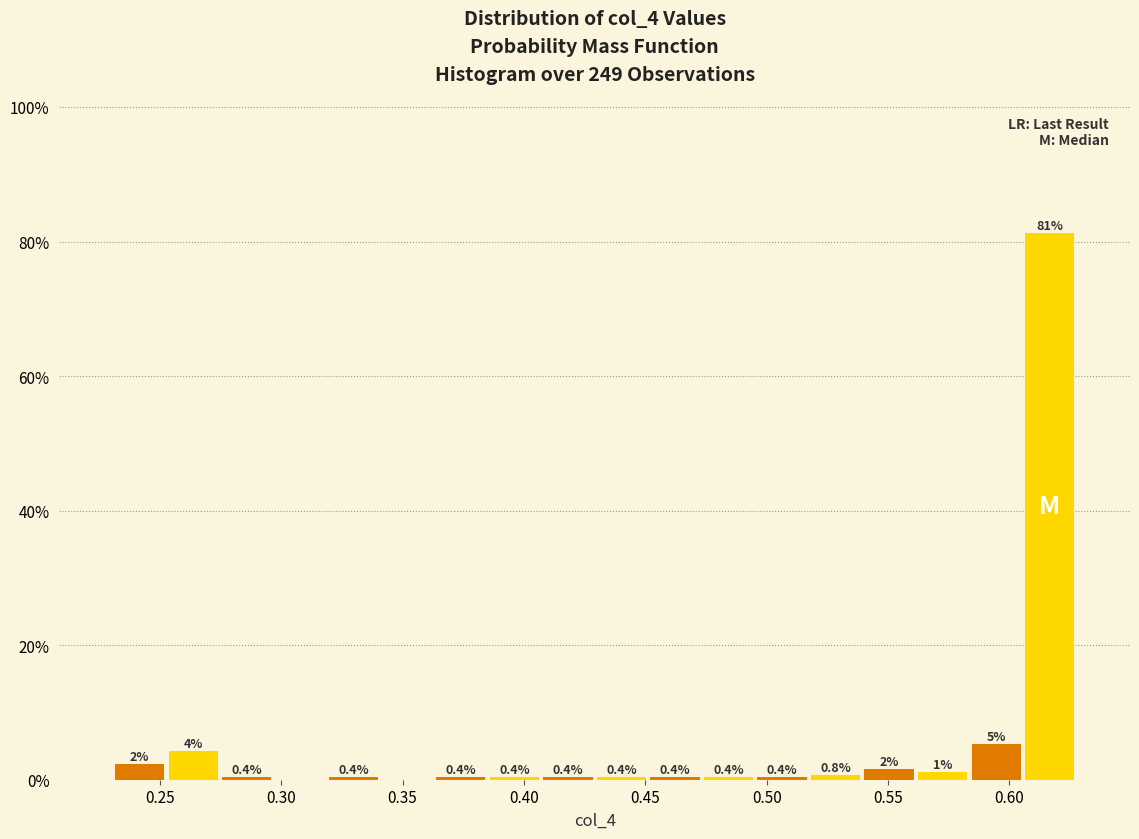

Over which range of the x-axis is the bar tallest?

0.605 to 0.630